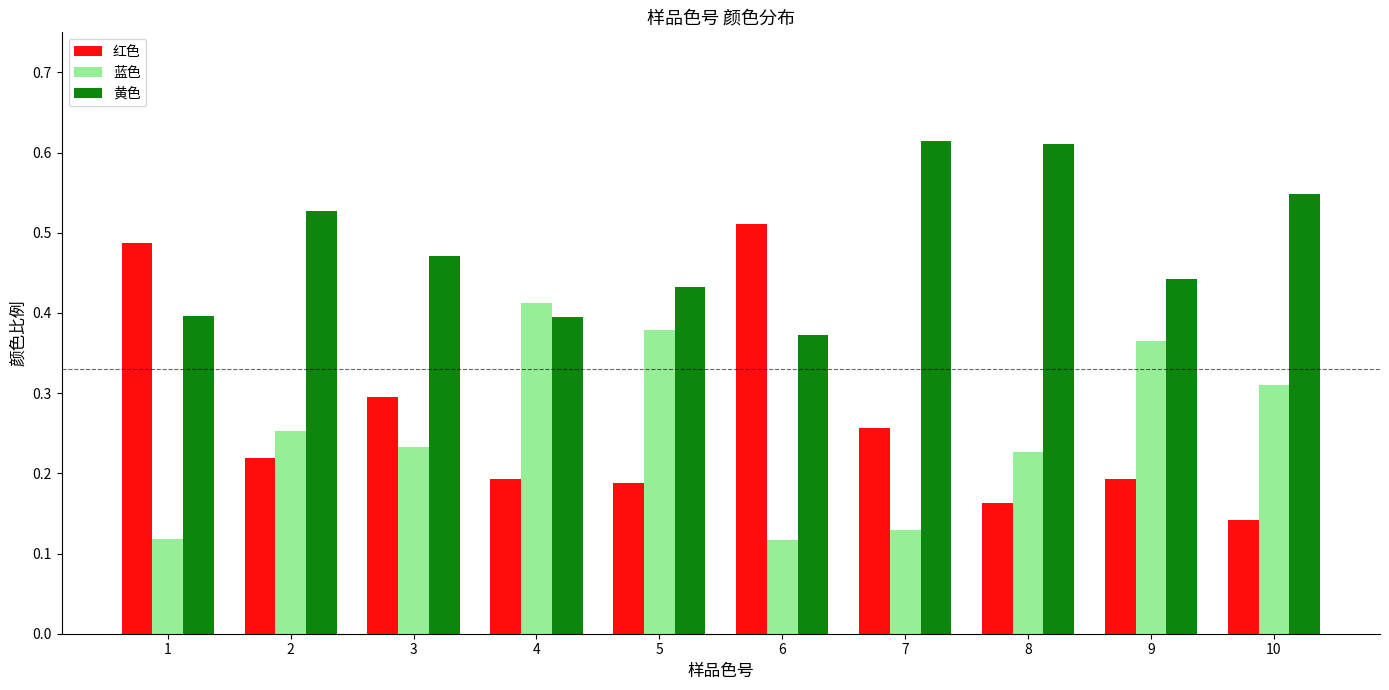

Rank the series by their maximum value, from lowest to highest.

蓝色, 红色, 黄色